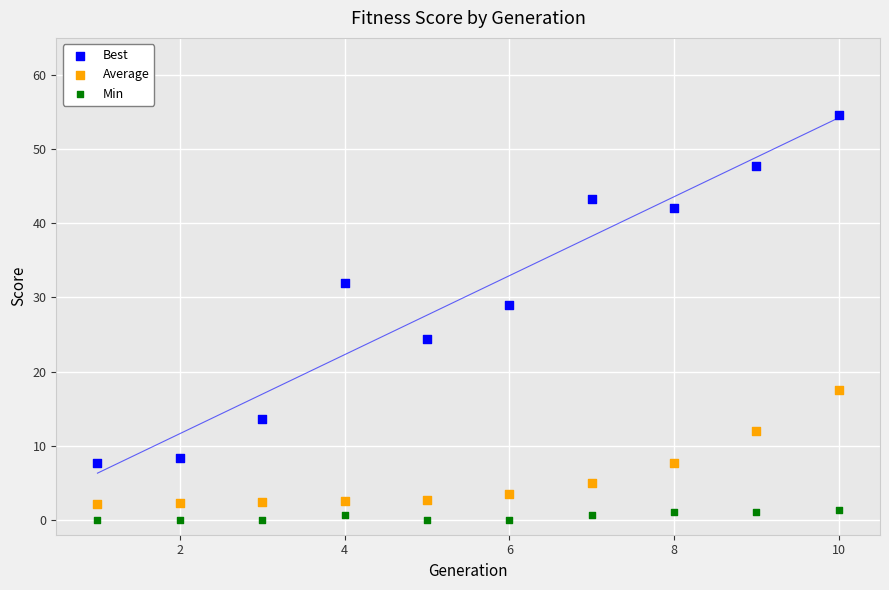

Which series reaches the maximum Y coordinate?

Best